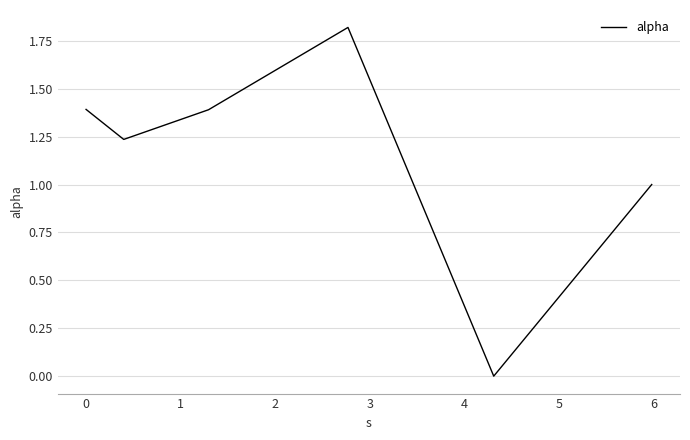

What is the maximum value shown in the chart?

1.8